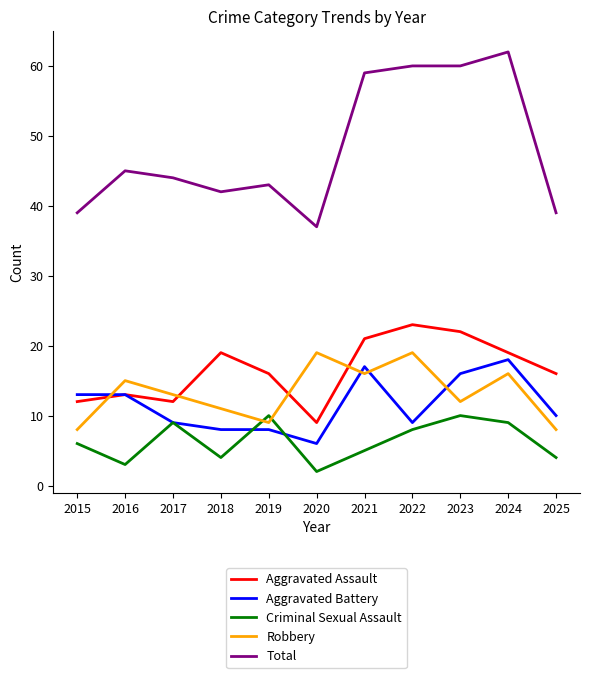

Reading right to left, extract all data points from this chart.

Aggravated Assault: 16	19	22	23	21	9	16	19	12	13	12
Aggravated Battery: 10	18	16	9	17	6	8	8	9	13	13
Criminal Sexual Assault: 4	9	10	8	5	2	10	4	9	3	6
Robbery: 8	16	12	19	16	19	9	11	13	15	8
Total: 39	62	60	60	59	37	43	42	44	45	39